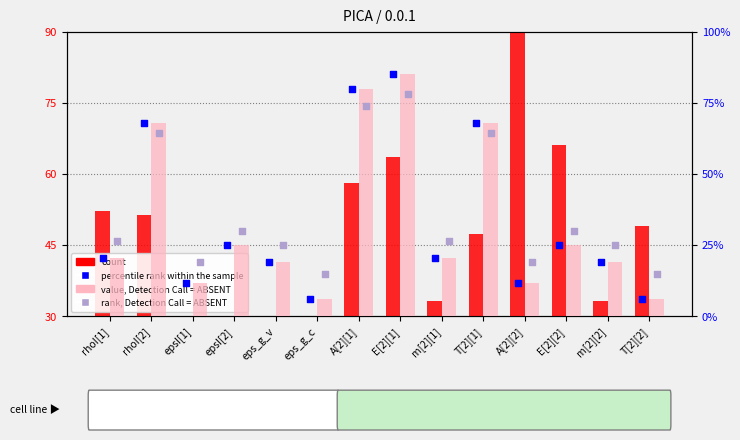

At how many categories does at least one series exceed 80?

2